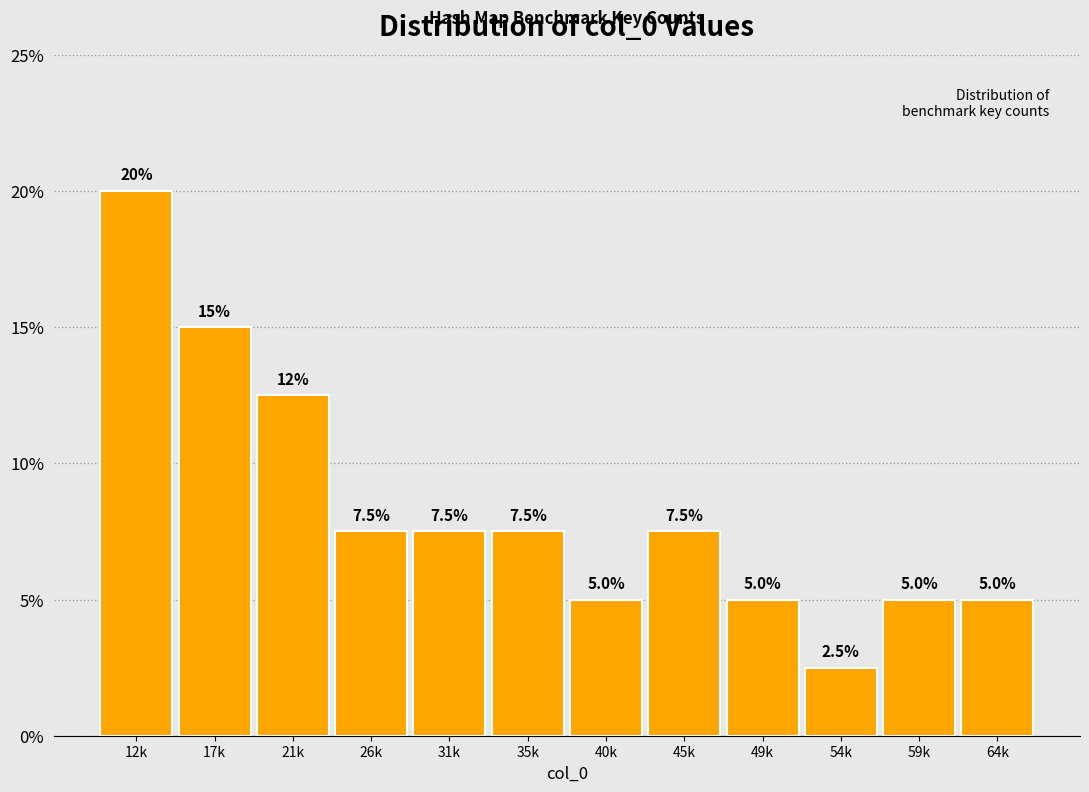

Reading left to right, list all the values displayed in this chart.

12k=20.0	17k=15.0	21k=12.5	26k=7.5	31k=7.5	35k=7.5	40k=5.0	45k=7.5	49k=5.0	54k=2.5	59k=5.0	64k=5.0